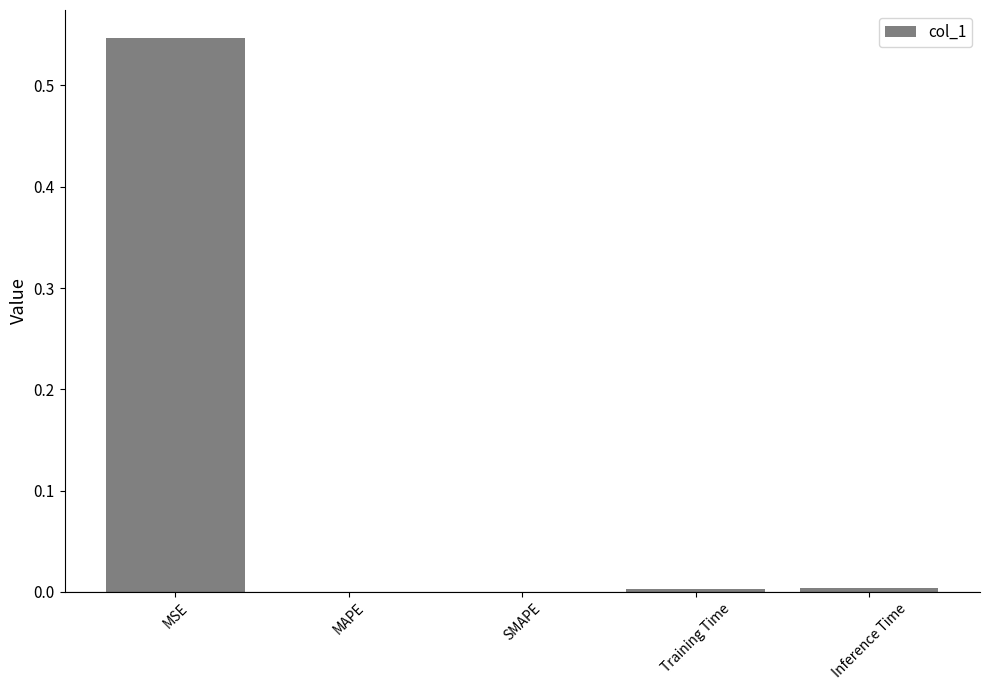

Which category has the highest value across all series?

MSE